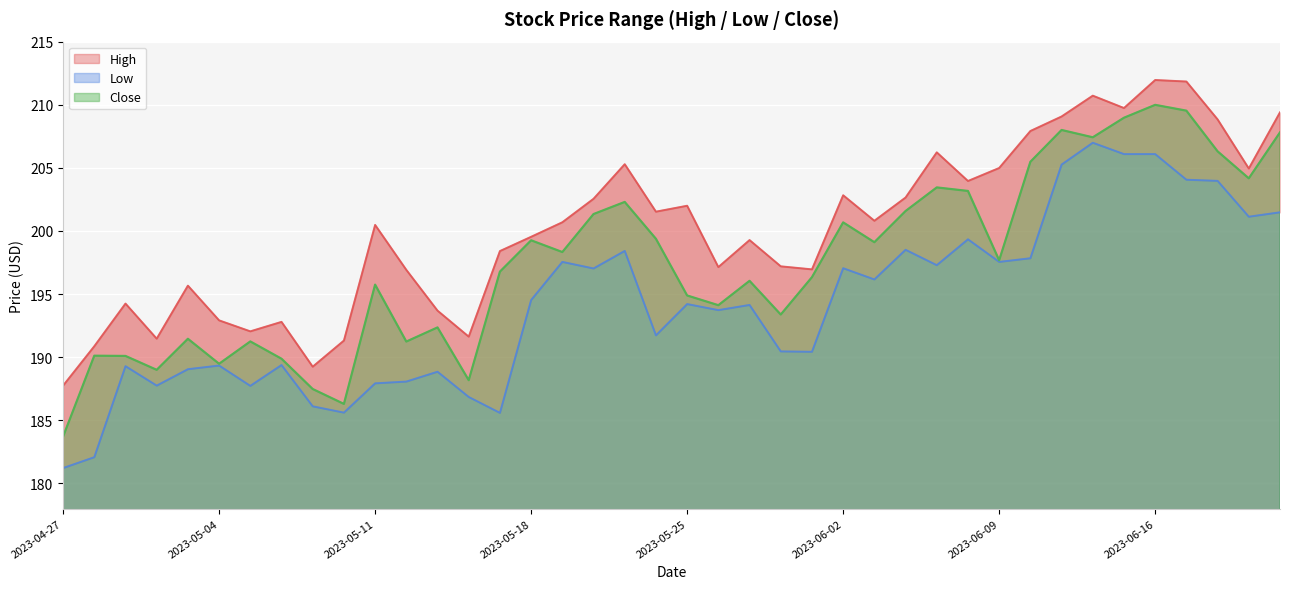

How many lines are shown in the chart?

3